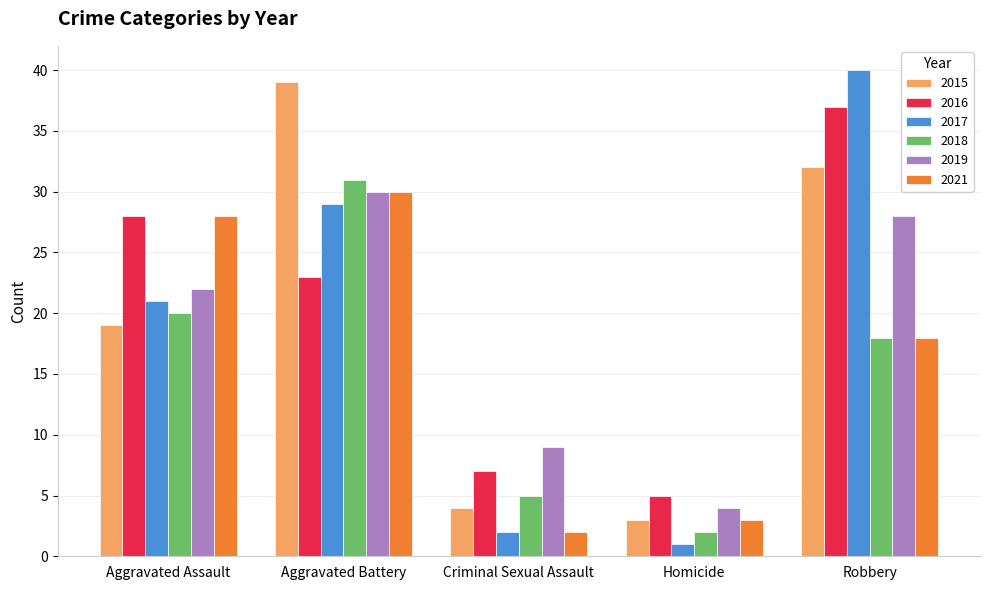

What is the total value across all series at Criminal Sexual Assault?

29